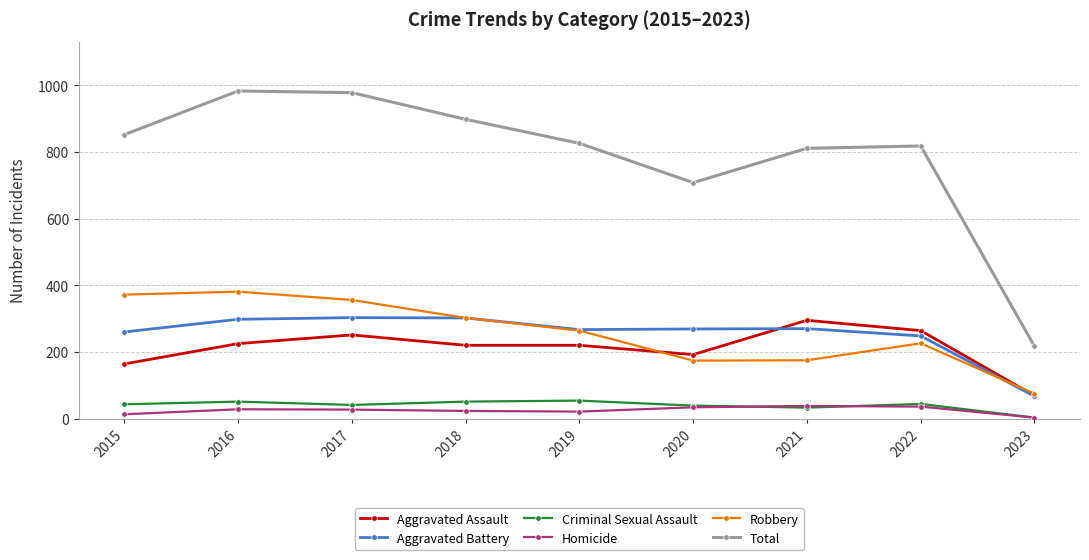

At which category does Aggravated Assault reach its first local peak?

2017